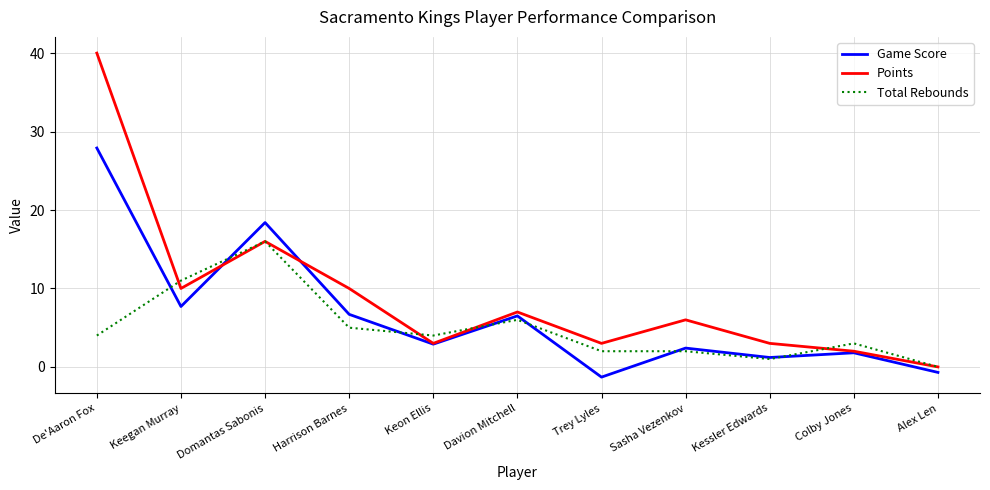

What is the smallest value displayed?

-1.3